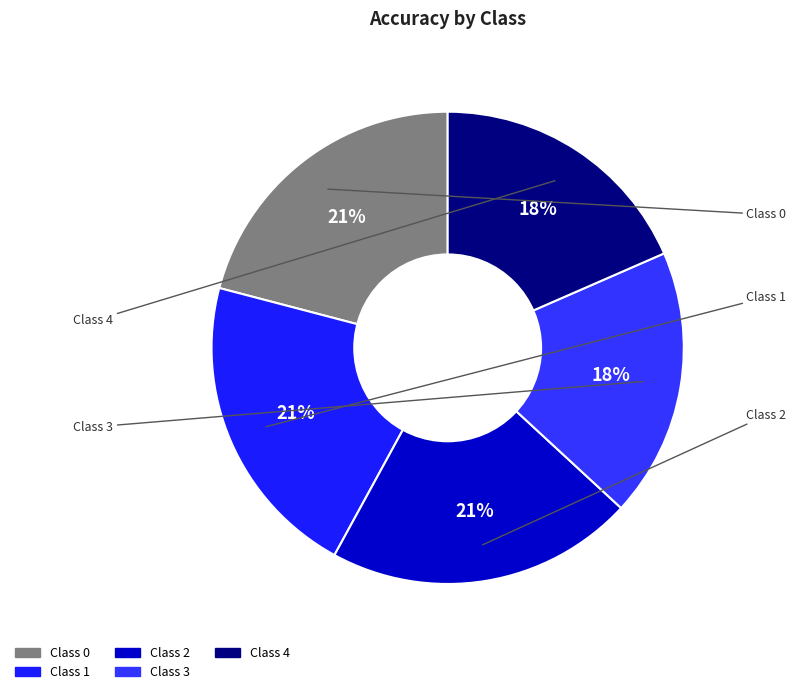

Count the number of slices in the pie.

5